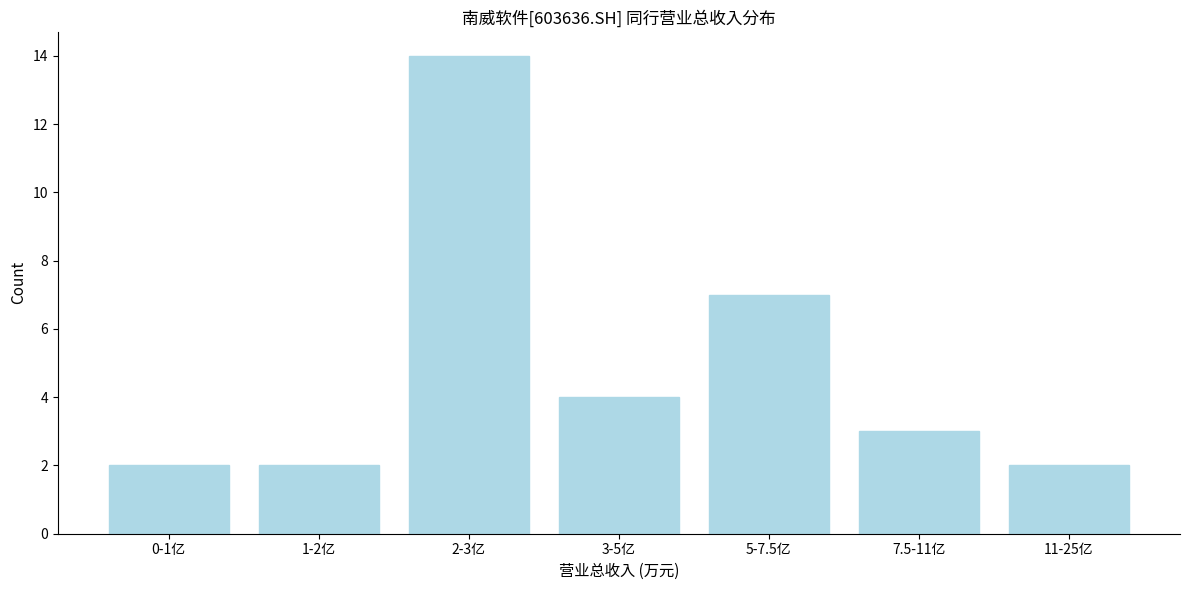

Reading left to right, list all the values displayed in this chart.

0-1亿=2	1-2亿=2	2-3亿=14	3-5亿=4	5-7.5亿=7	7.5-11亿=3	11-25亿=2